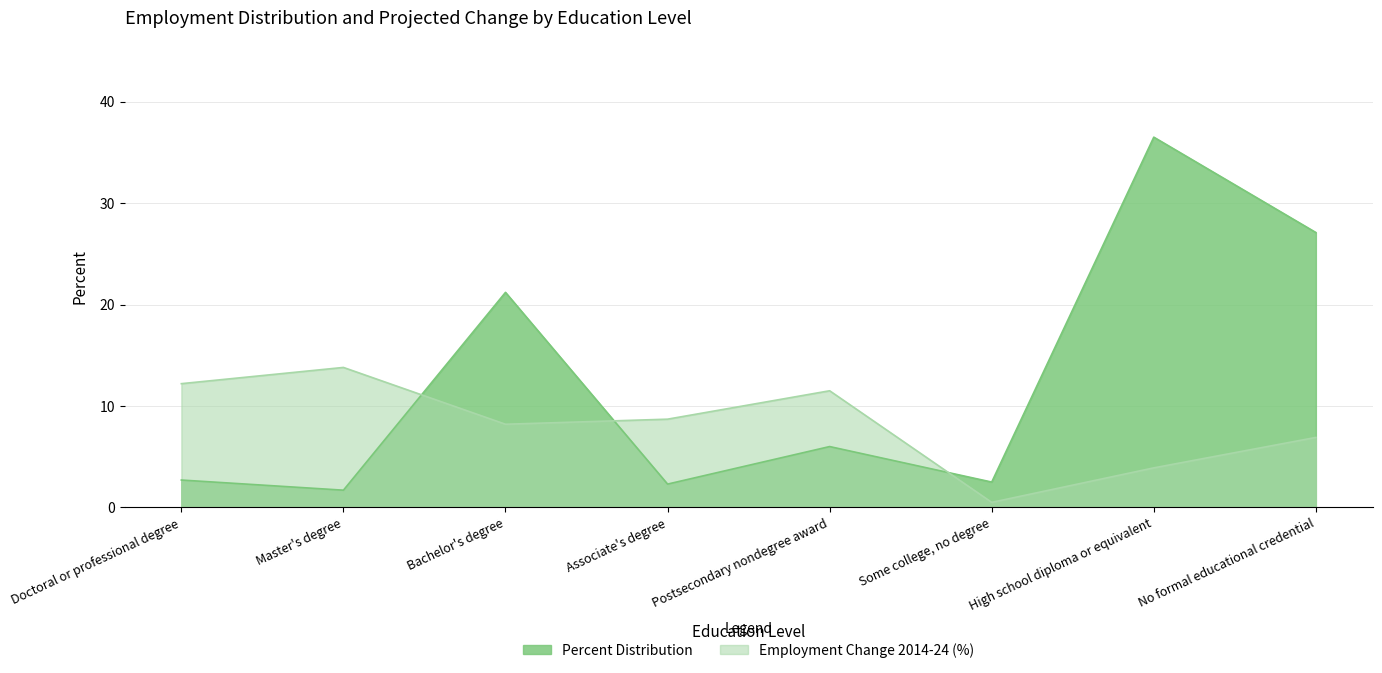

True or false: Employment Change 2014-24 (%) has a value of 14.6 at Associate's degree.

False